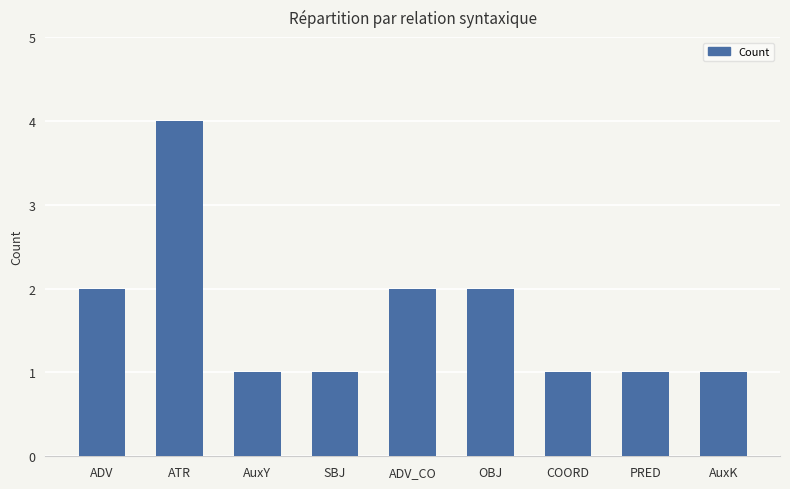

What is the value of the 6th bar from the left?

2